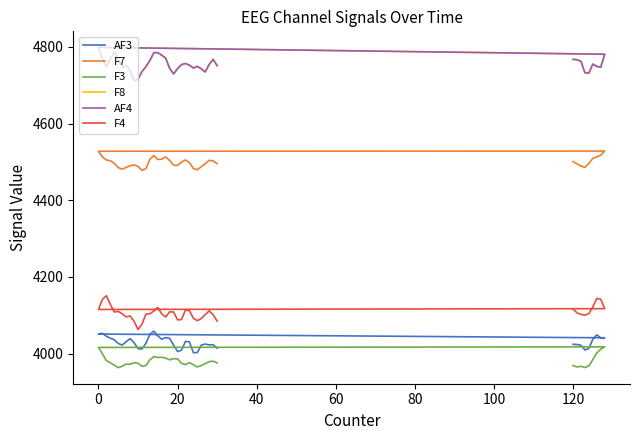

What is the approximate value of F4 at 80?

4122.1